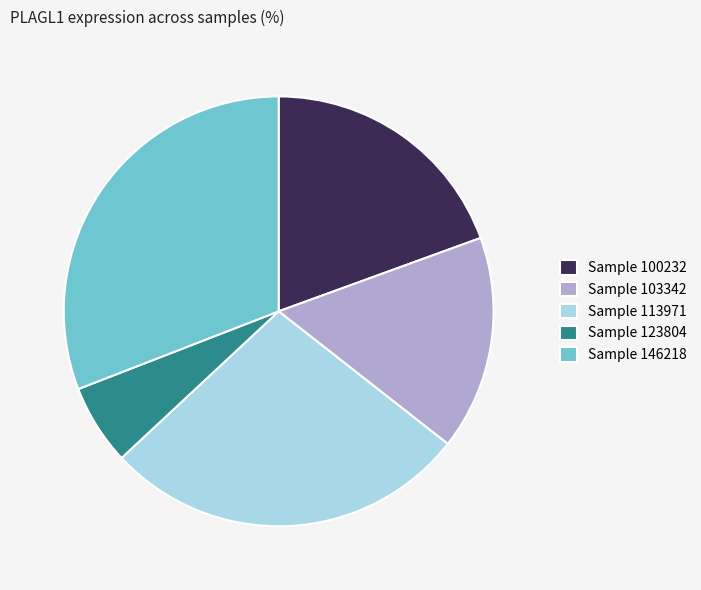

What is the smallest slice in the pie chart?

Sample 123804